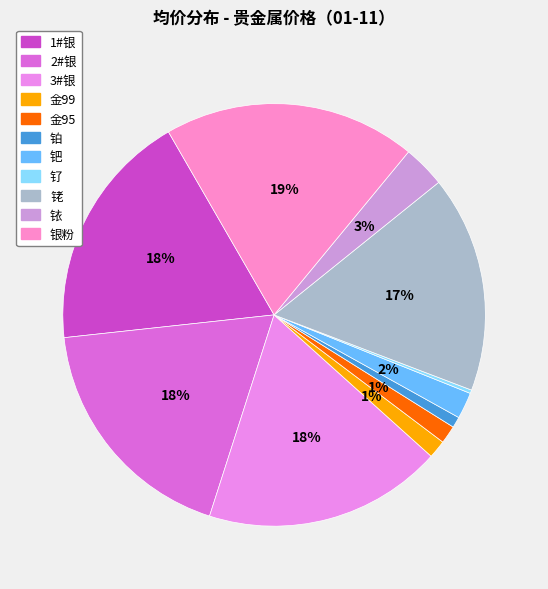

Is 钯 the majority of the pie?

No